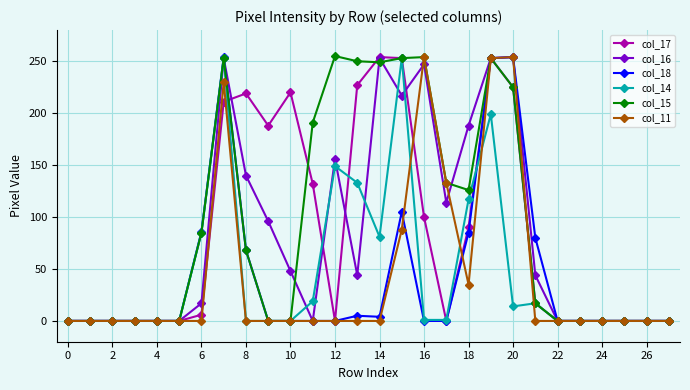

True or false: col_17 has more than 1 interior local peaks.

True